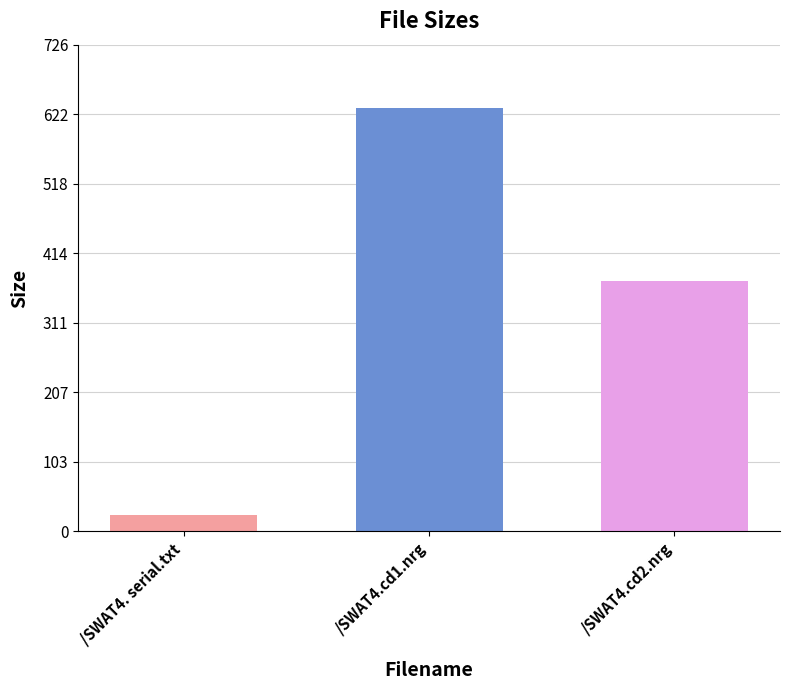

What is the smallest value displayed?

24.0